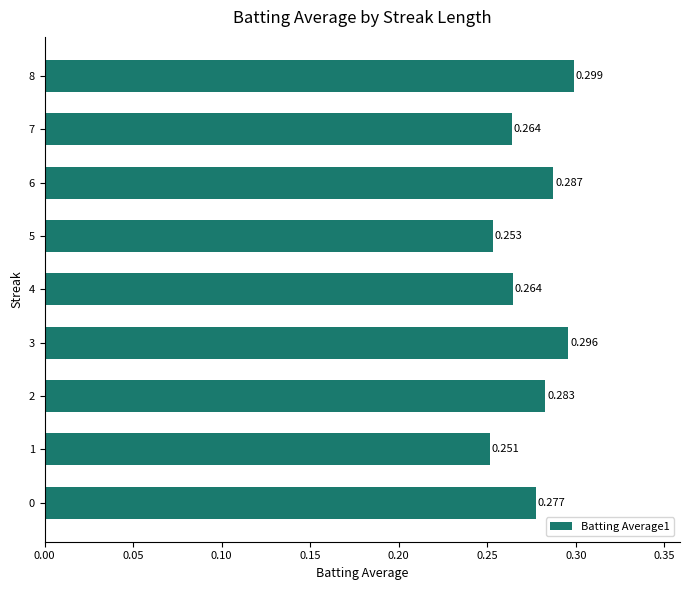

How many series are shown in this chart?

1